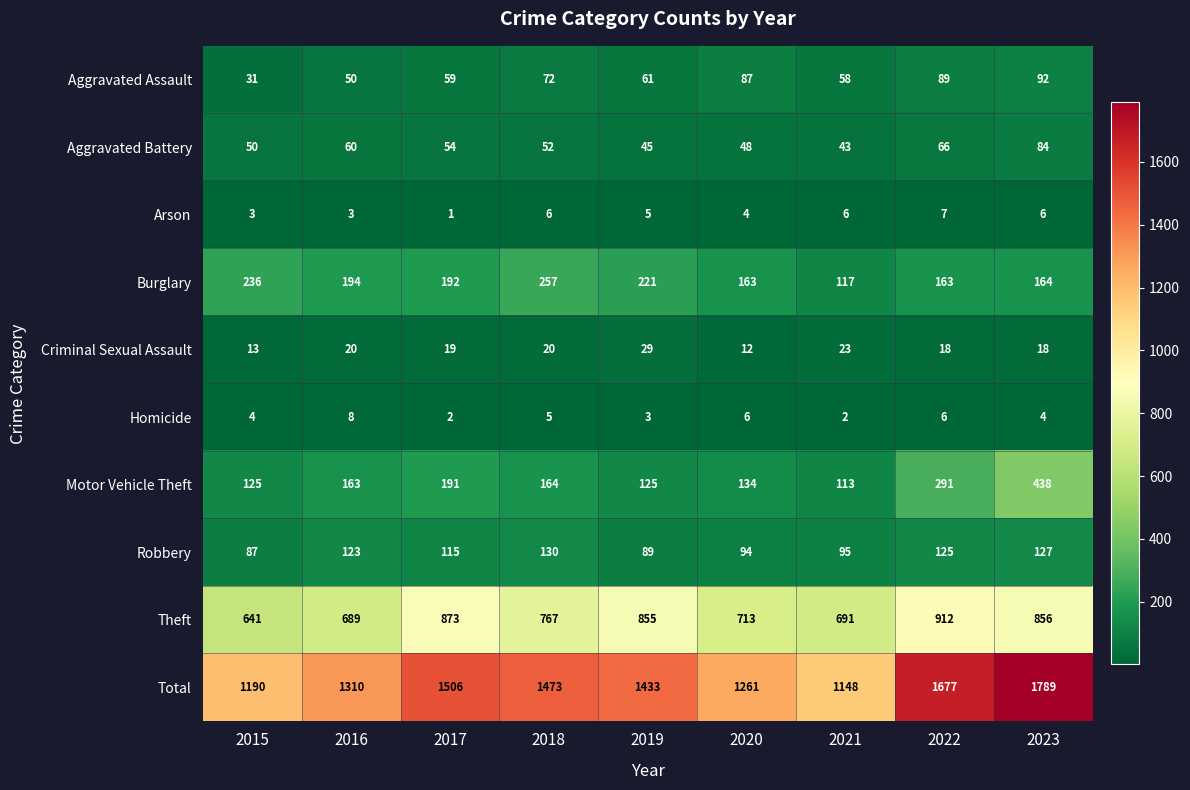

Which series has the largest range (max minus min)?

Total